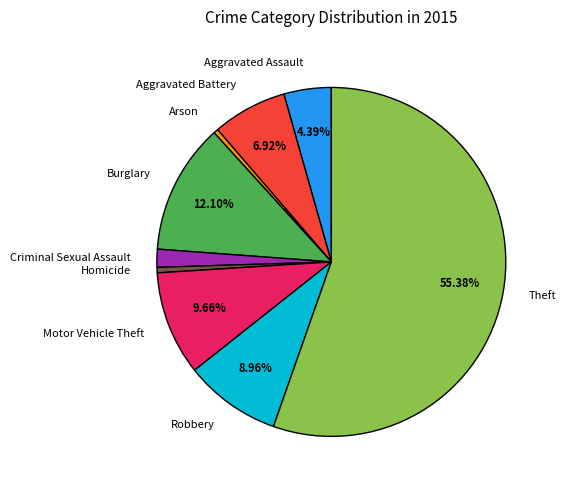

To the nearest percent, what is the combined percentage of Robbery and Theft?

64%